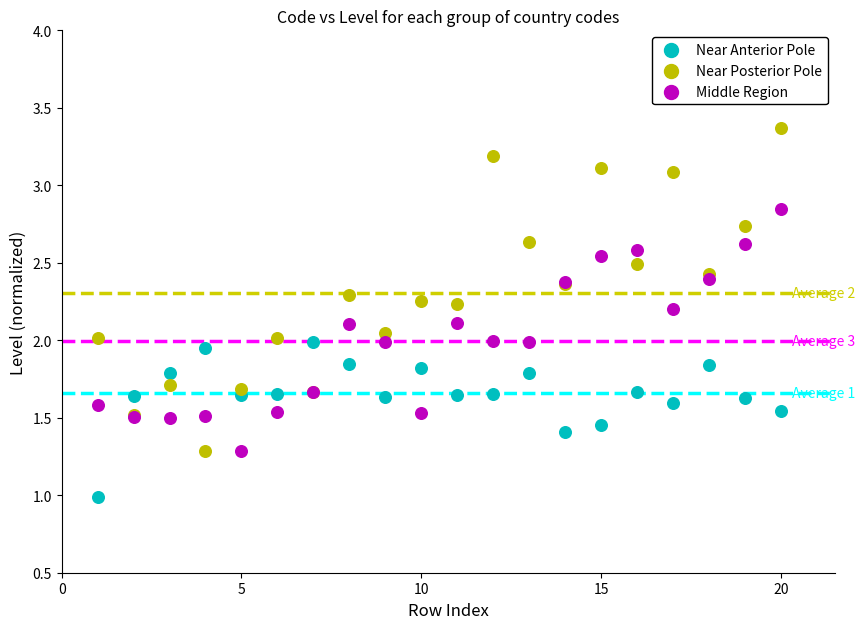

Which series reaches the minimum Y coordinate?

Near Anterior Pole